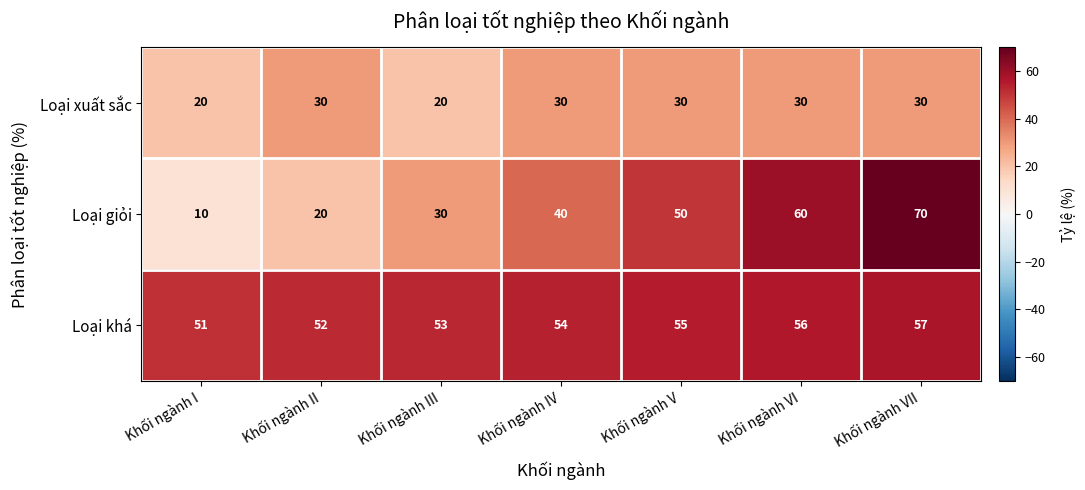

At which category is the sum across all series the highest?

Khối ngành VII